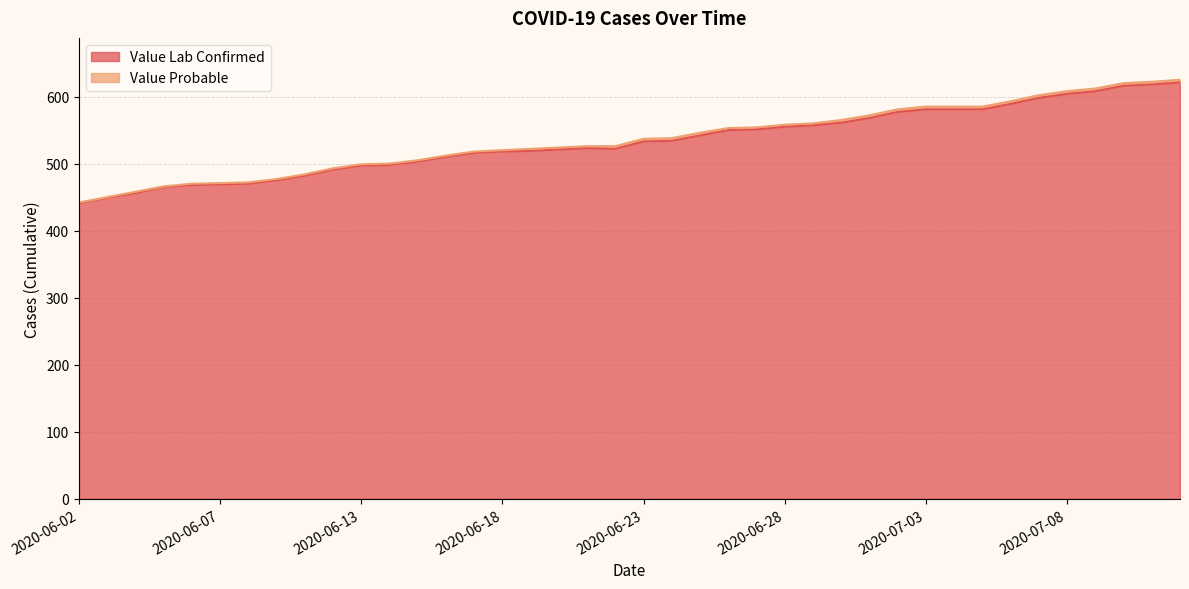

Which has a higher value, 2020-06-26 or 2020-06-08?

2020-06-26